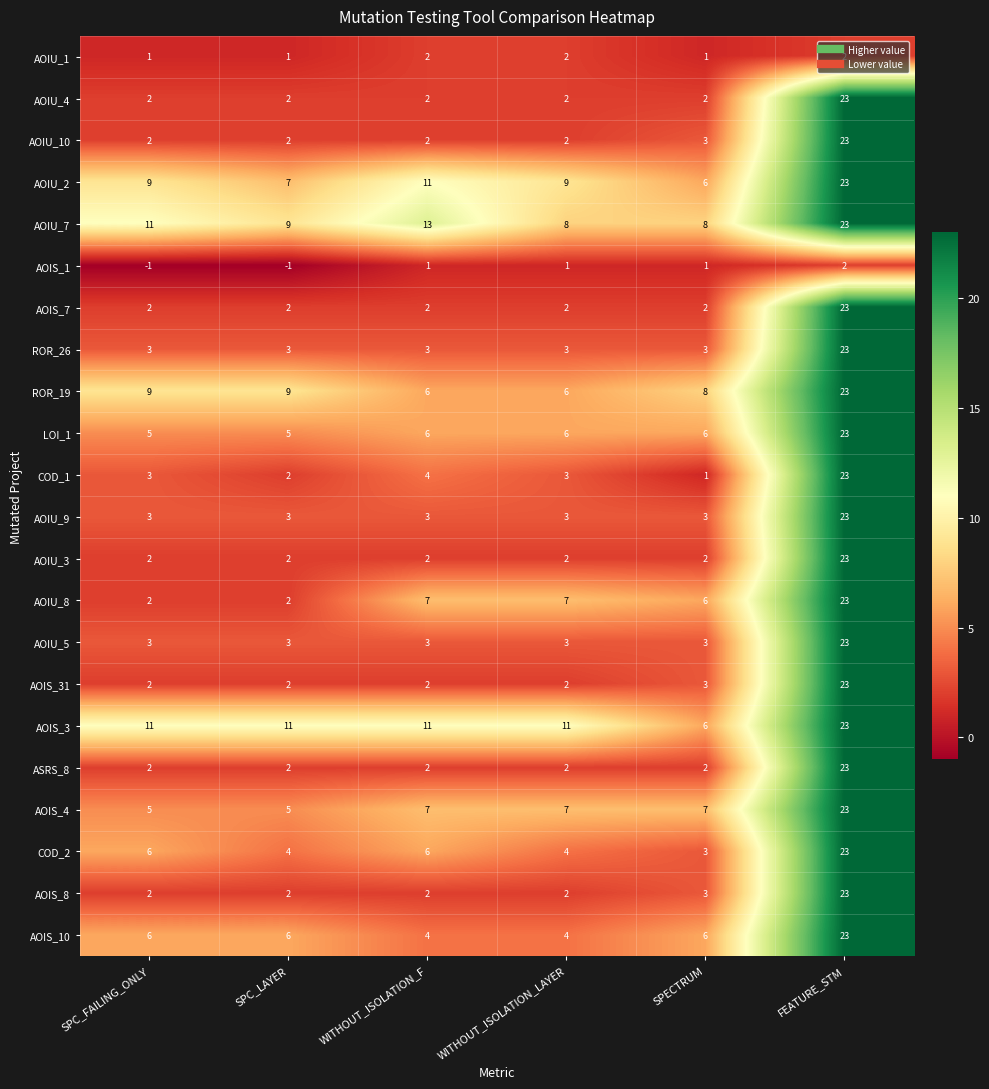

At which category is the sum across all series the highest?

FEATURE_STM